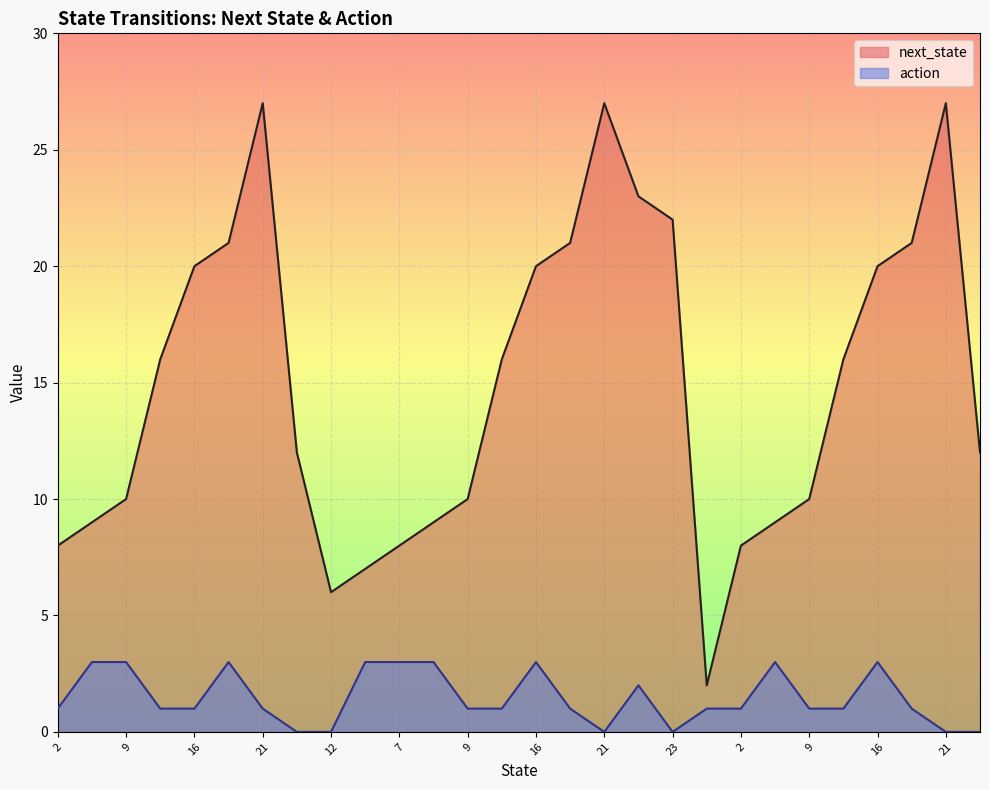

The value of next_state at 27 is 4. True or false?

False